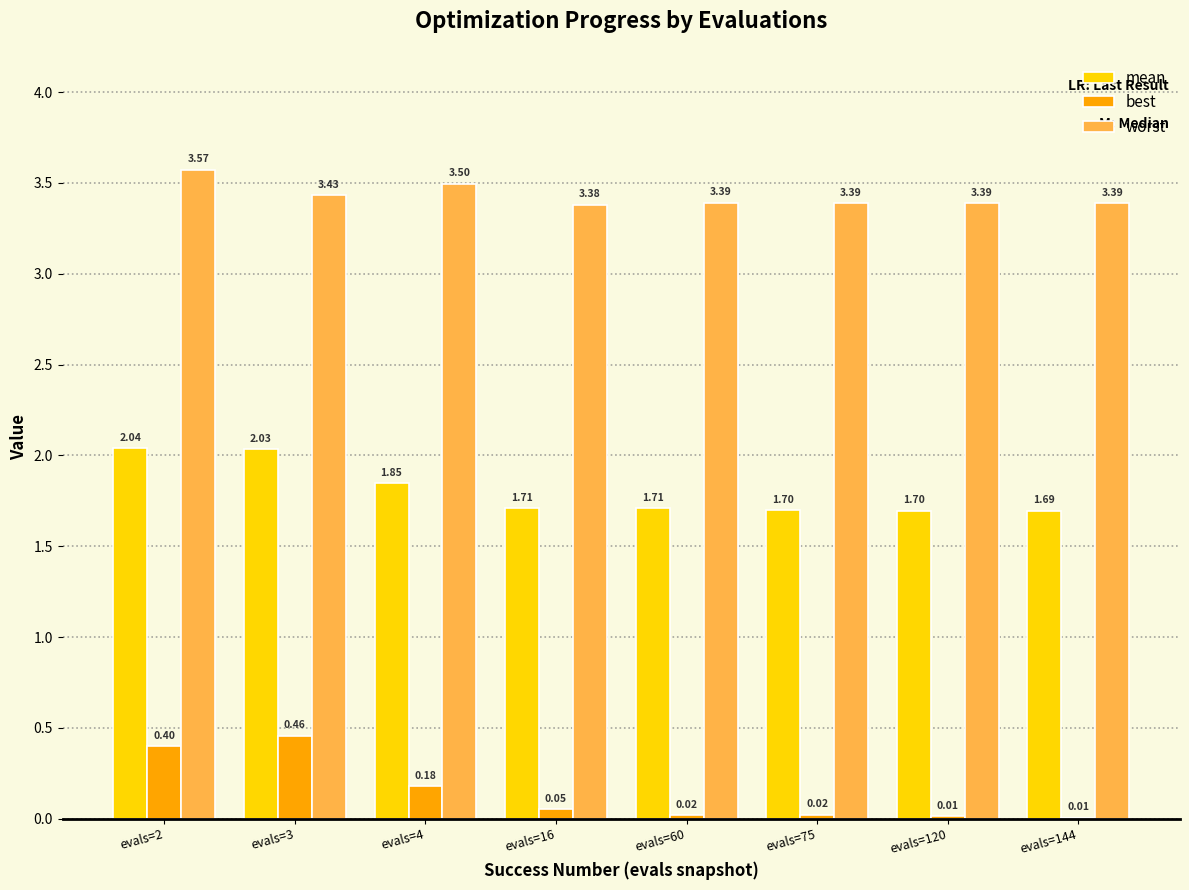

Which series has the largest total across all categories?

worst